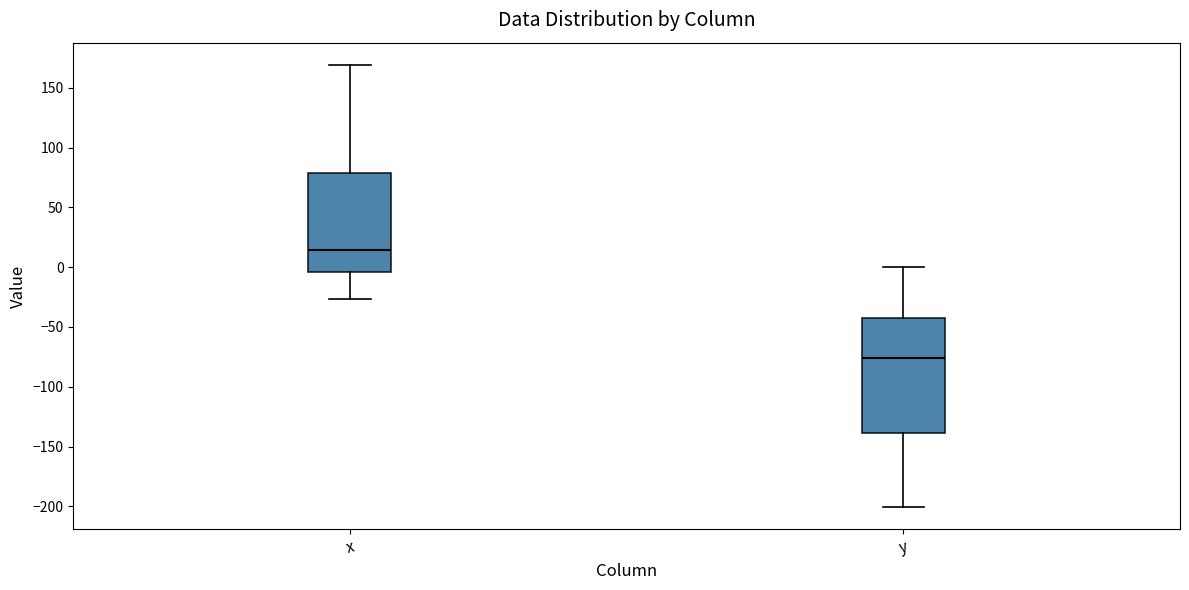

Where does the lower whisker of the box for y end on the y-axis? The values are not printed on the chart, so give them approximately, as read against the axis.

-200